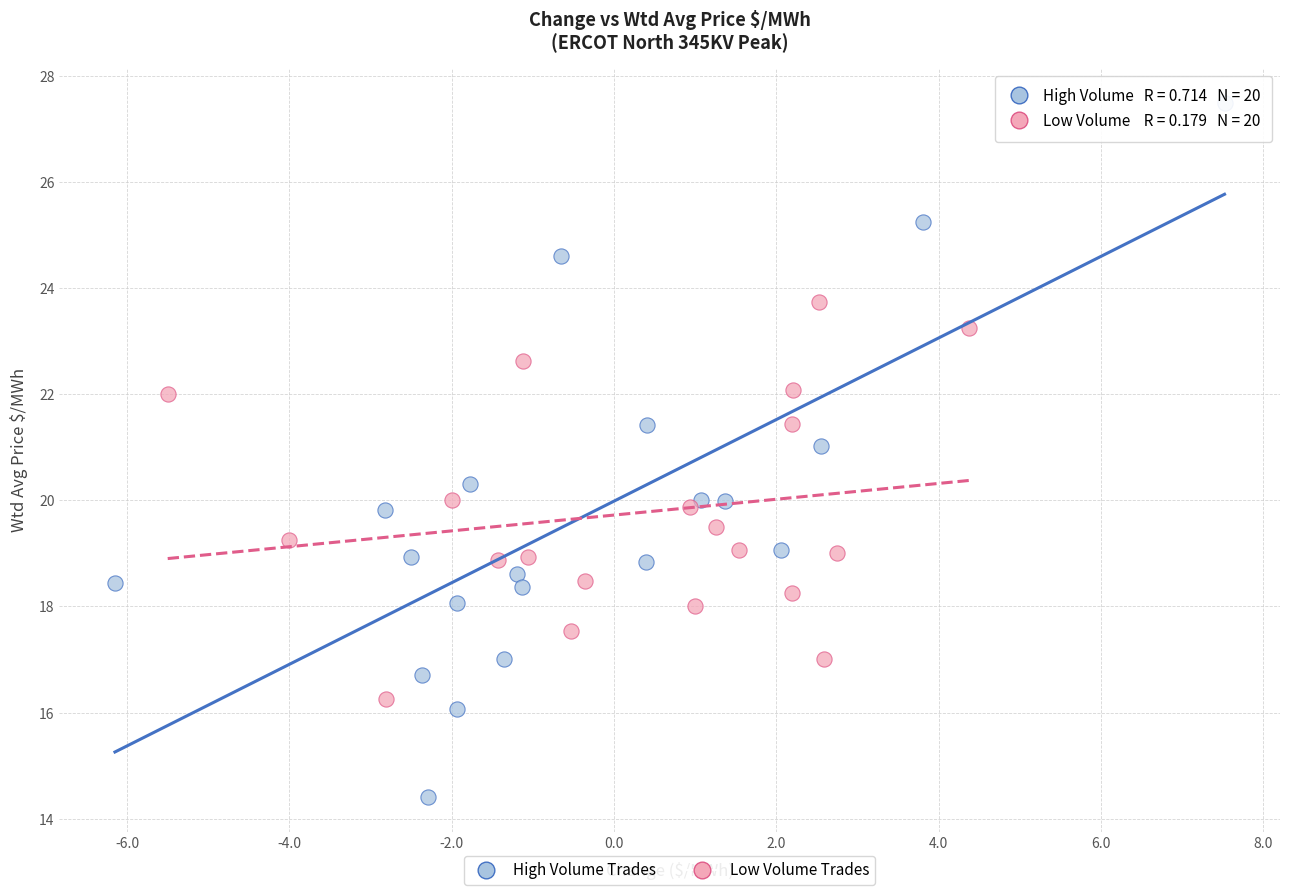

Which series has the largest Y range (max minus min)?

High Volume Trades